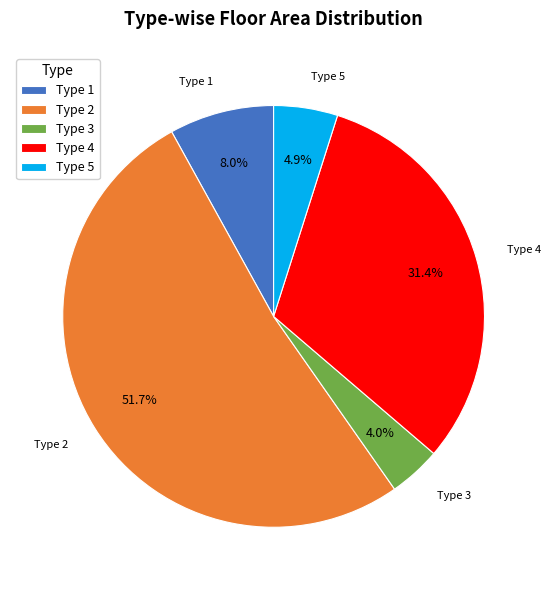

Count the number of slices in the pie.

5